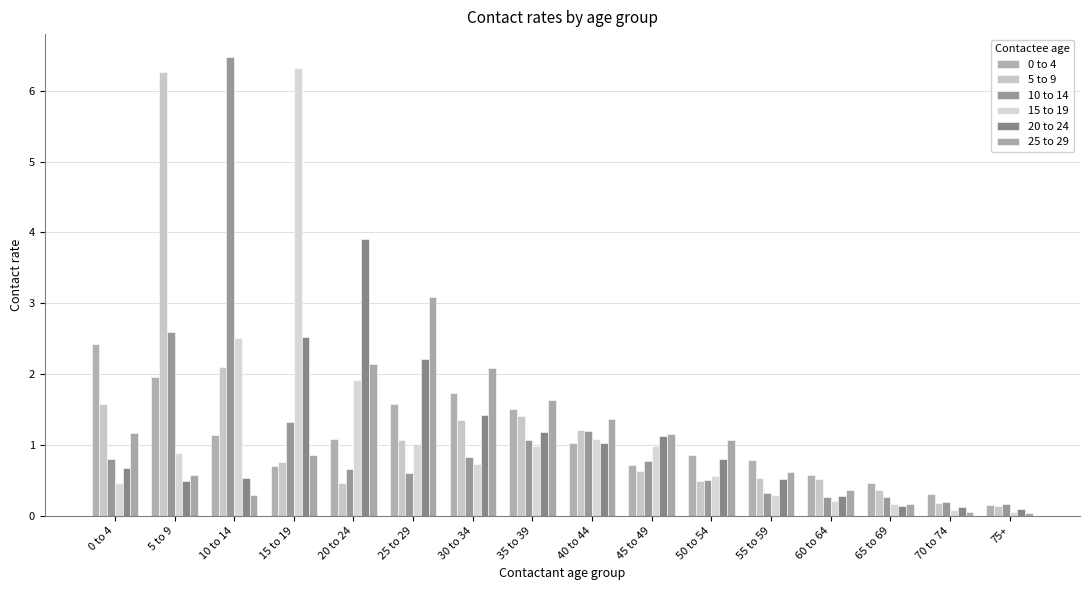

What is the spread (max minus min) of values at 70 to 74?

0.2